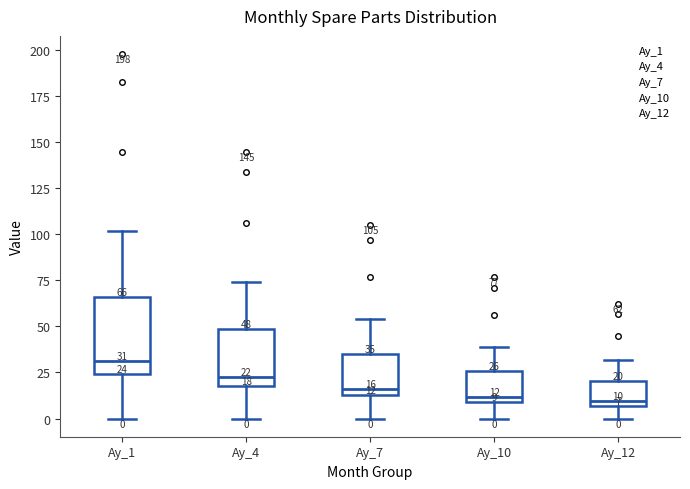

Which box is the tallest, from its lower edge to its upper edge?

Ay_1